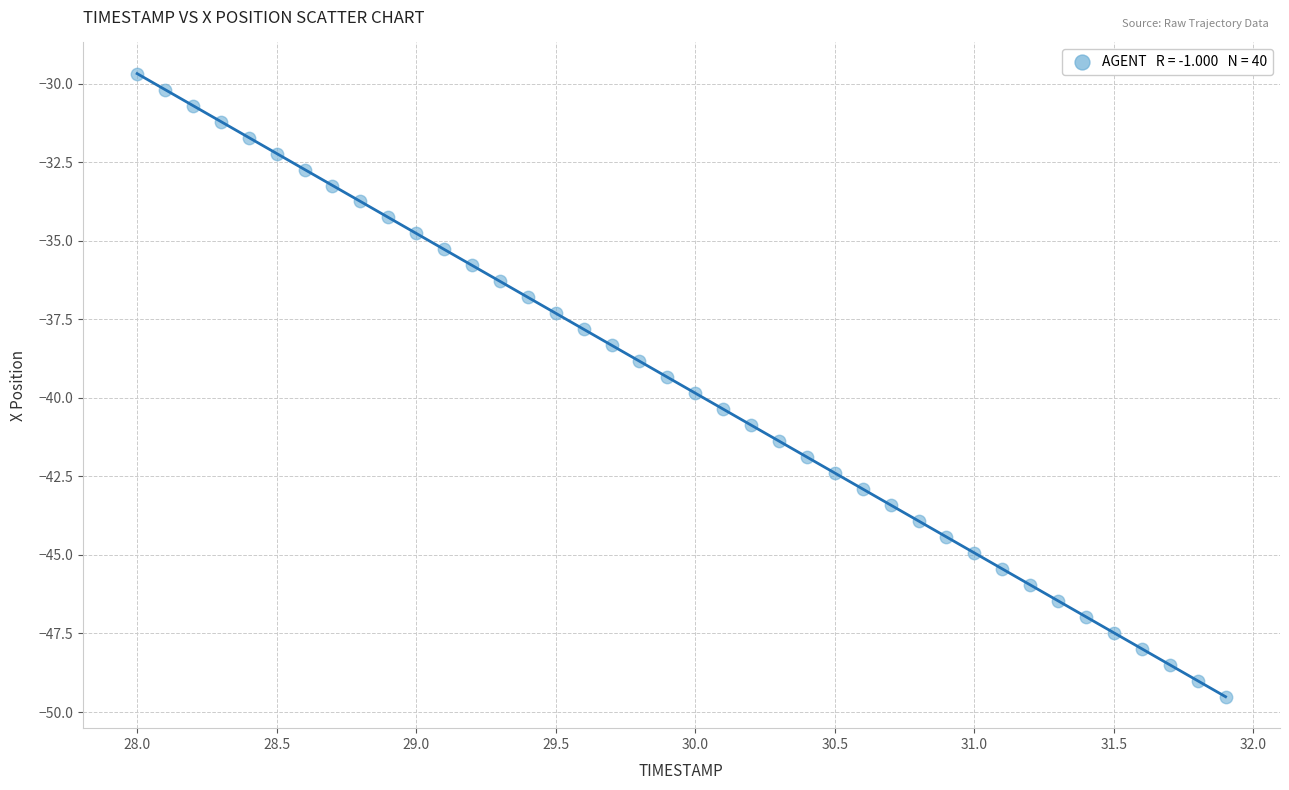

What is the range of X values (max minus min)?

3.9